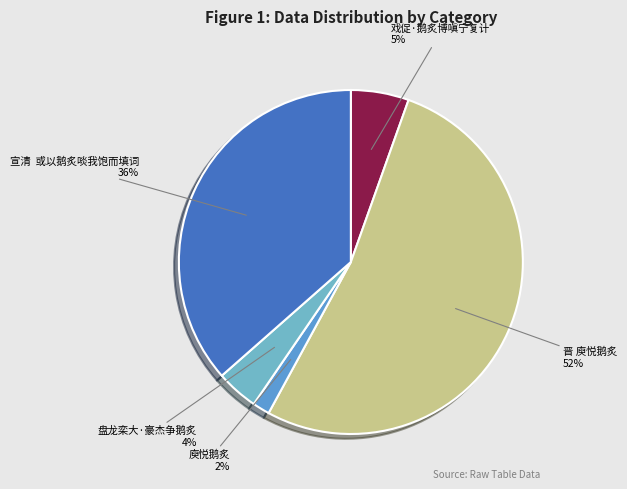

Rank the categories by value from lowest to highest.

庾悦鹅炙, 盘龙栾大·豪杰争鹅炙, 戏促·鹅炙博嗔宁复计, 宣清 或以鹅炙啖我饱而填词, 晋 庾悦鹅炙